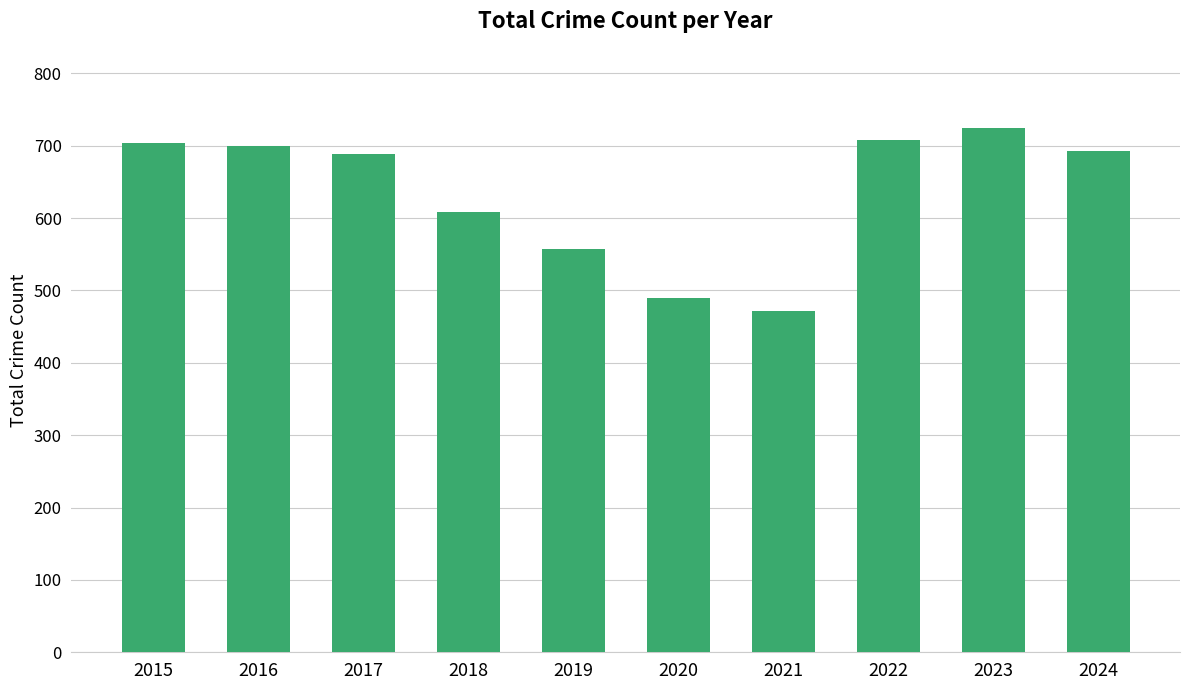

Where is the data nearest to the value 598?

2018